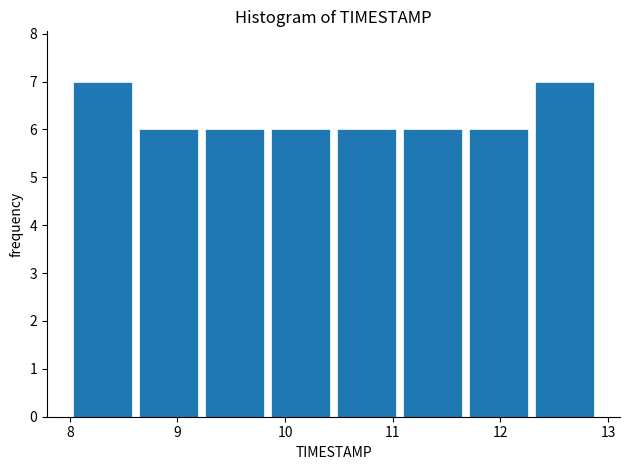

Reading left to right, transcribe this chart: for each bar, give the range it covers on the x-axis and its height. Neither the bar edges nor the heights are printed on the chart, so give them approximately, as read against the axes.

8.0 to 8.6: 7
8.6 to 9.2: 6
9.2 to 9.8: 6
9.8 to 10.5: 6
10.5 to 11.1: 6
11.1 to 11.7: 6
11.7 to 12.3: 6
12.3 to 12.9: 7